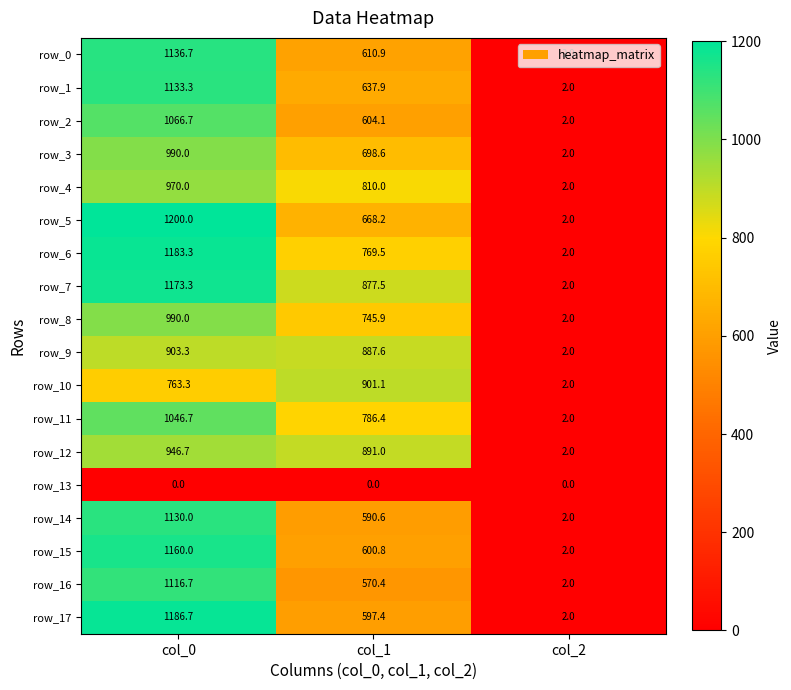

What is the spread (max minus min) of values at col_1?

901.1